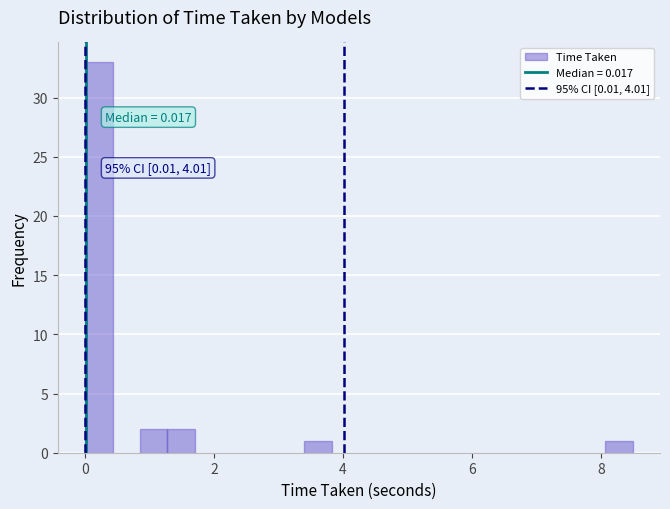

Around what value on the x-axis is the tallest bar? Give the approximate position of its centre, as read against the axis.

0.2